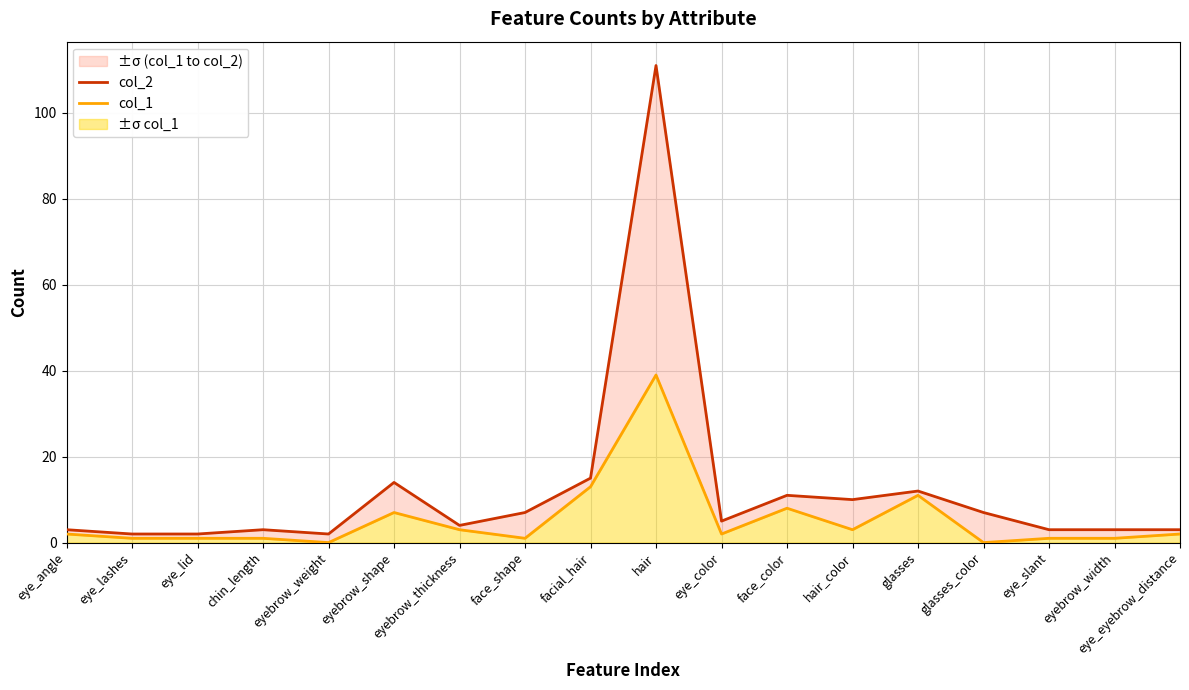

Reading right to left, what are all the values shown in this chart?

col_2: eye_eyebrow_distance=3	eyebrow_width=3	eye_slant=3	glasses_color=7	glasses=12	hair_color=10	face_color=11	eye_color=5	hair=111	facial_hair=15	face_shape=7	eyebrow_thickness=4	eyebrow_shape=14	eyebrow_weight=2	chin_length=3	eye_lid=2	eye_lashes=2	eye_angle=3
col_1: eye_eyebrow_distance=2	eyebrow_width=1	eye_slant=1	glasses_color=0	glasses=11	hair_color=3	face_color=8	eye_color=2	hair=39	facial_hair=13	face_shape=1	eyebrow_thickness=3	eyebrow_shape=7	eyebrow_weight=0	chin_length=1	eye_lid=1	eye_lashes=1	eye_angle=2